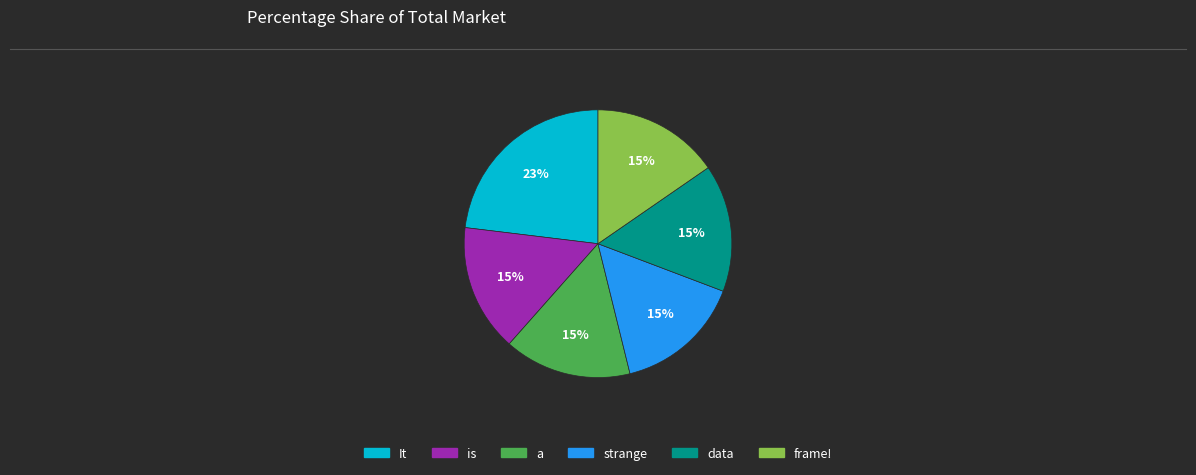

To the nearest percent, what is the difference between the largest and smallest slice percentages?

8%